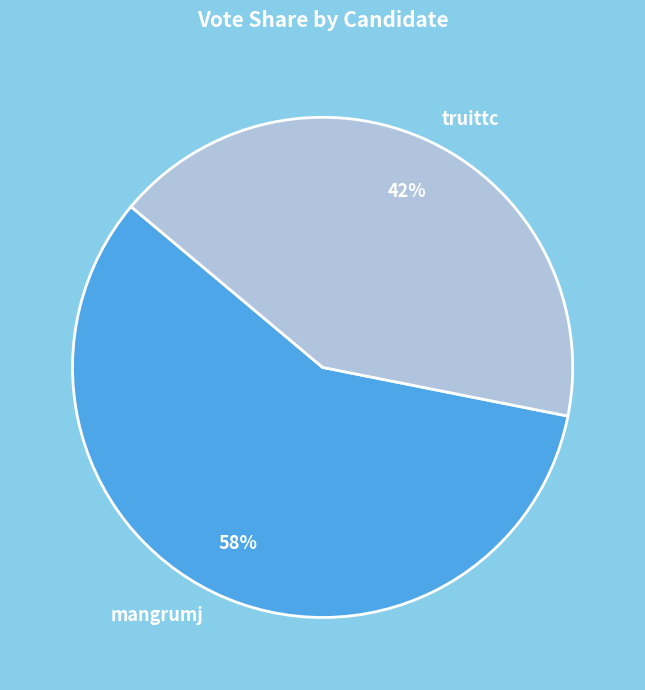

Between truittc and mangrumj, which is larger?

mangrumj